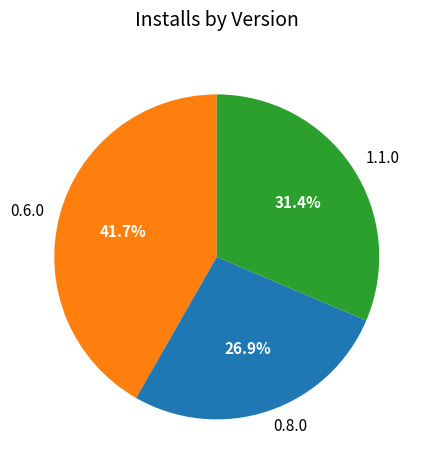

Does 0.8.0 represent more than half of the total?

No